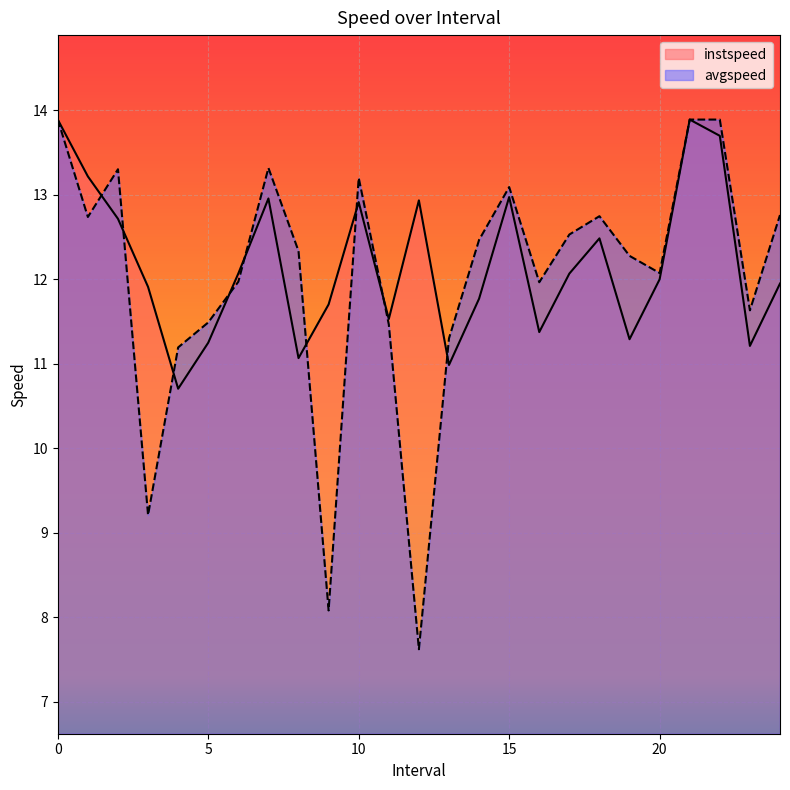

Between 23.0 and 2.0, which is larger?

2.0